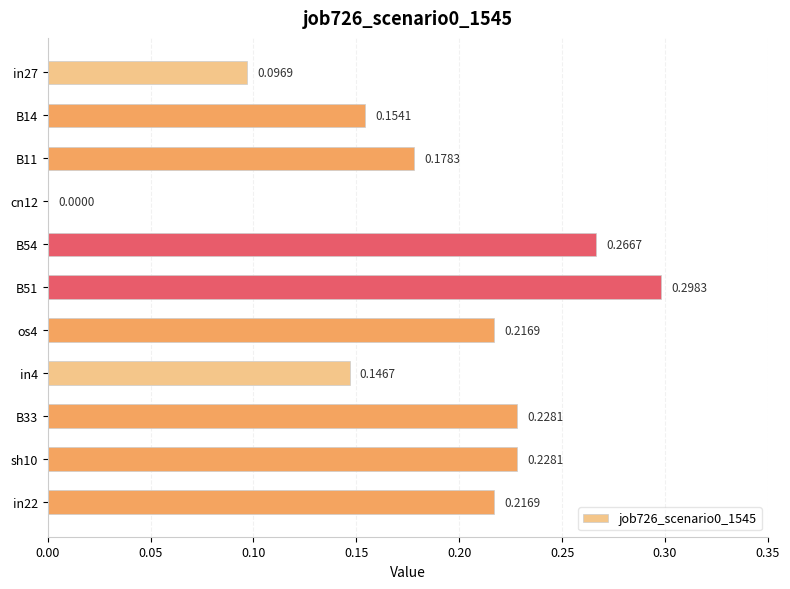

How many values are between 0 and 1?

11